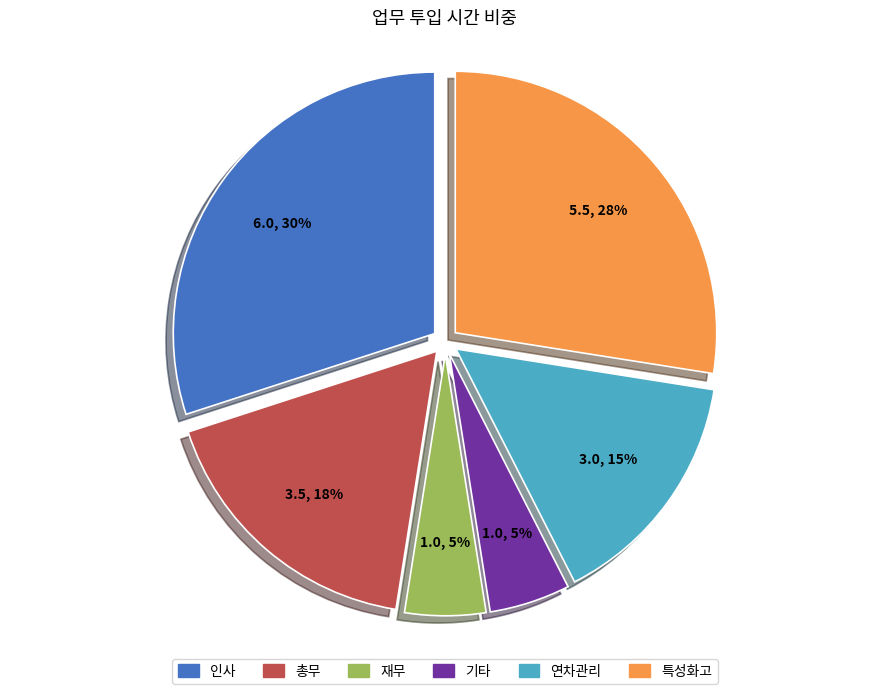

To the nearest percent, what percentage of the pie is 기타?

5%